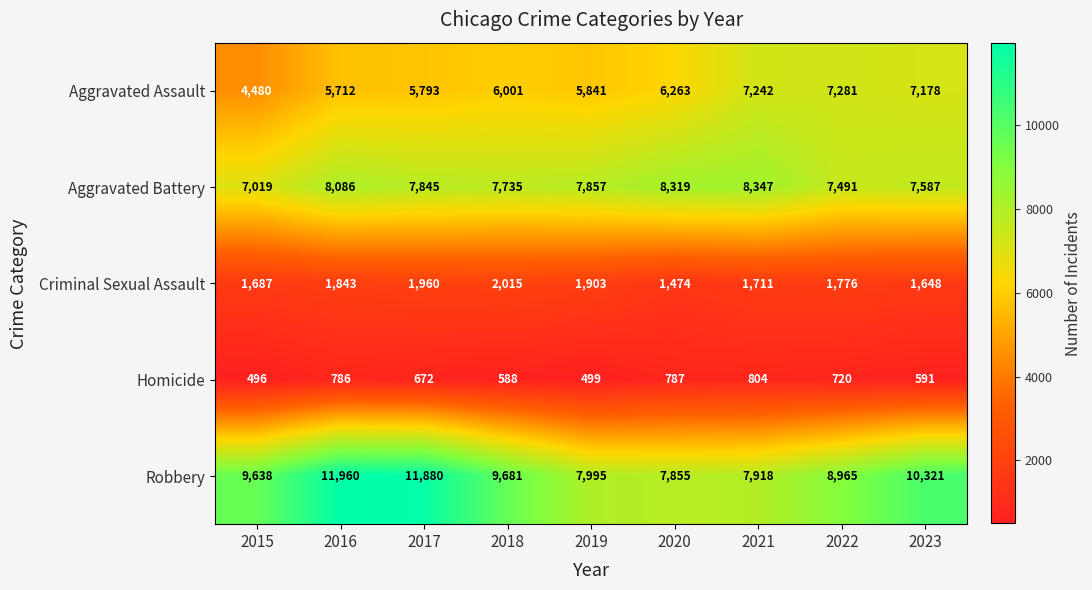

True or false: Criminal Sexual Assault has a value of 1960 at 2017.

True